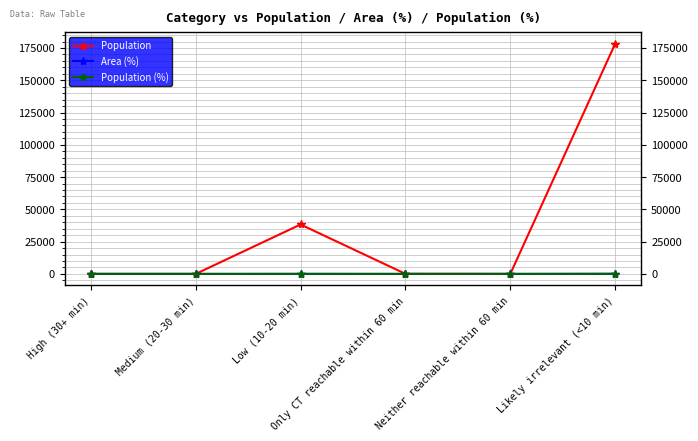

True or false: Population has more than 0 points higher than both neighbors.

True